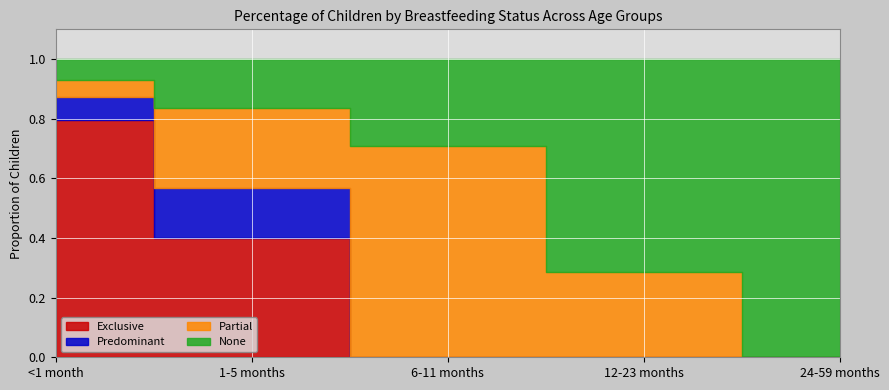

Which category has the lowest value in the None series?

<1 month